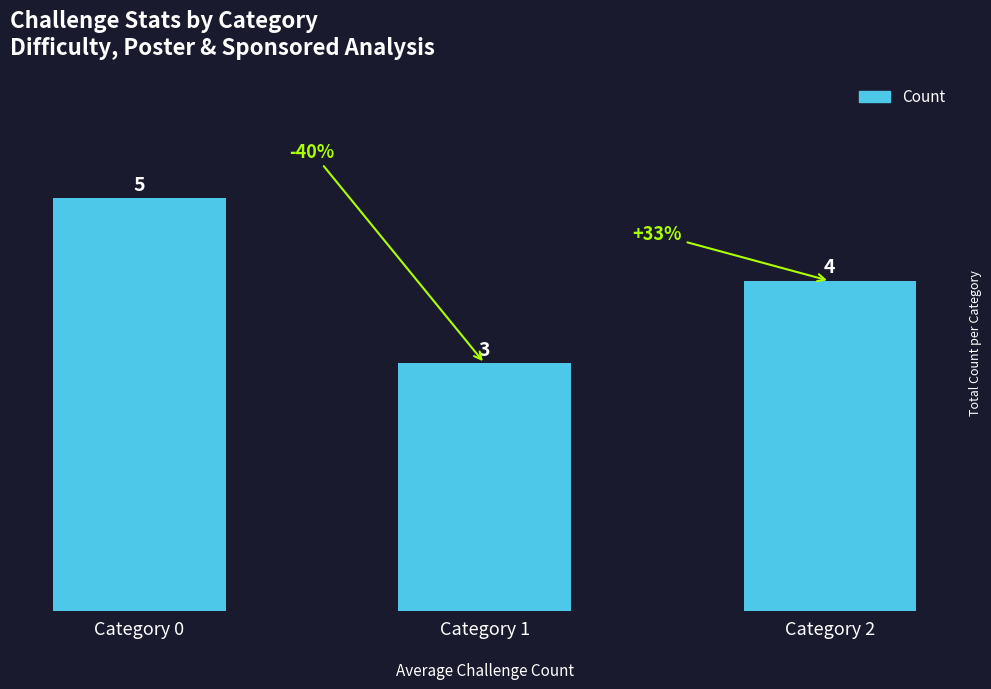

List the labels in order of value, smallest first.

Category 1, Category 2, Category 0